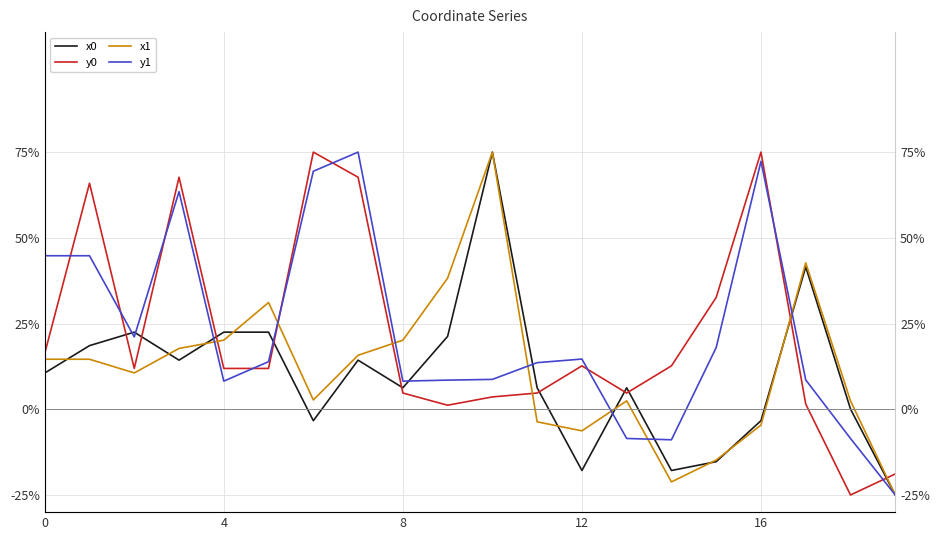

True or false: y0 has more than 1 points higher than both neighbors.

True